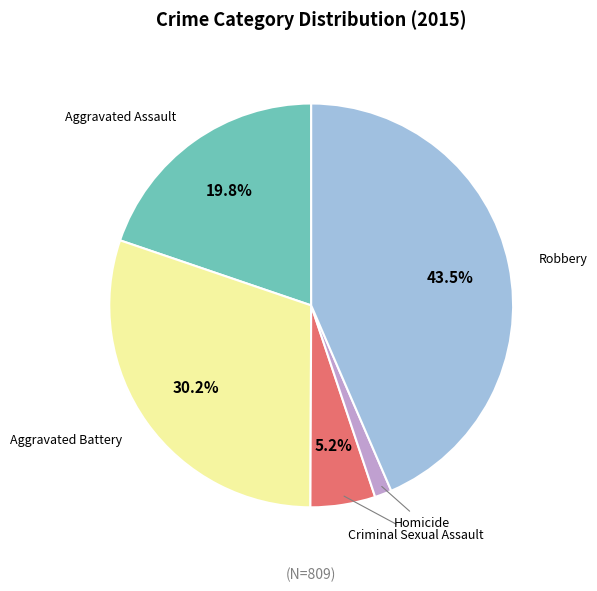

Is there a majority slice in this chart?

No